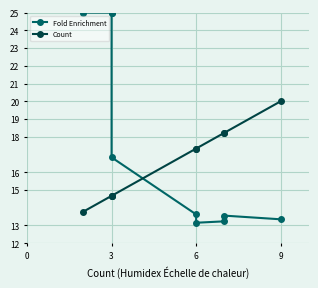

True or false: Fold Enrichment and Count intersect in this chart.

True